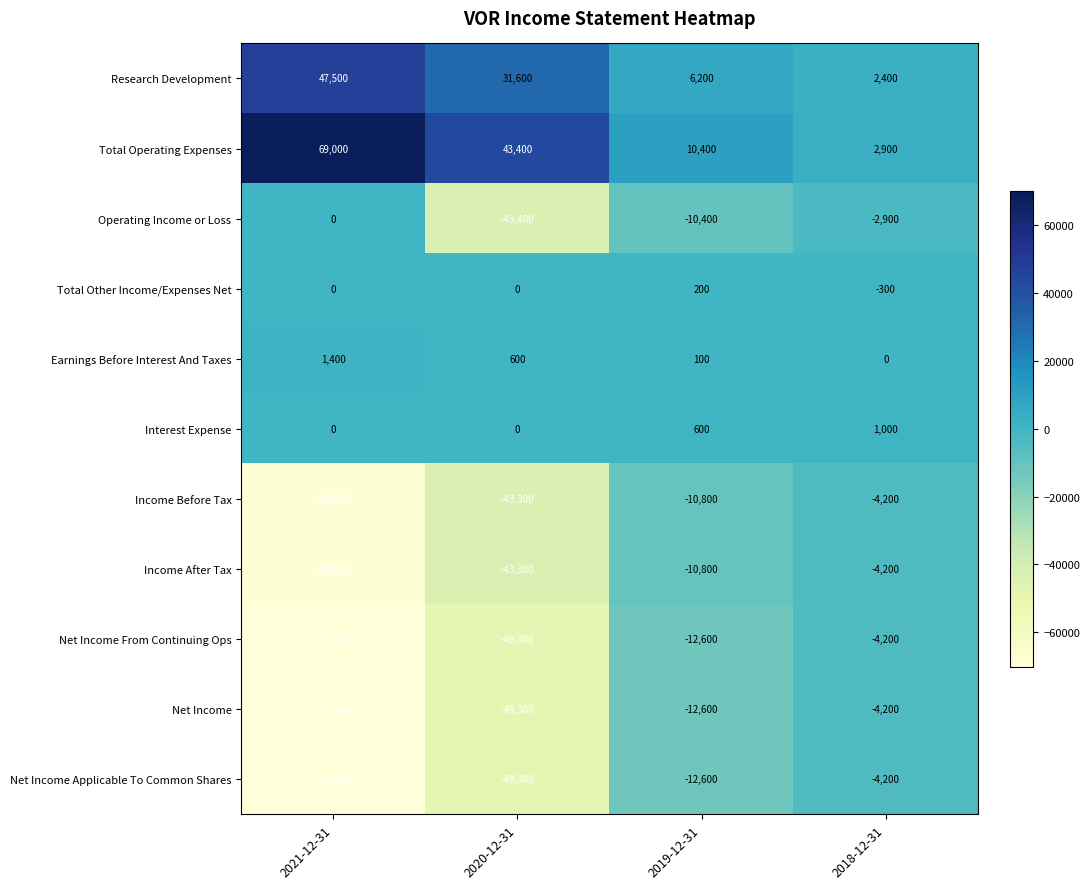

At which category does the chart reach its minimum across all series?

2021-12-31